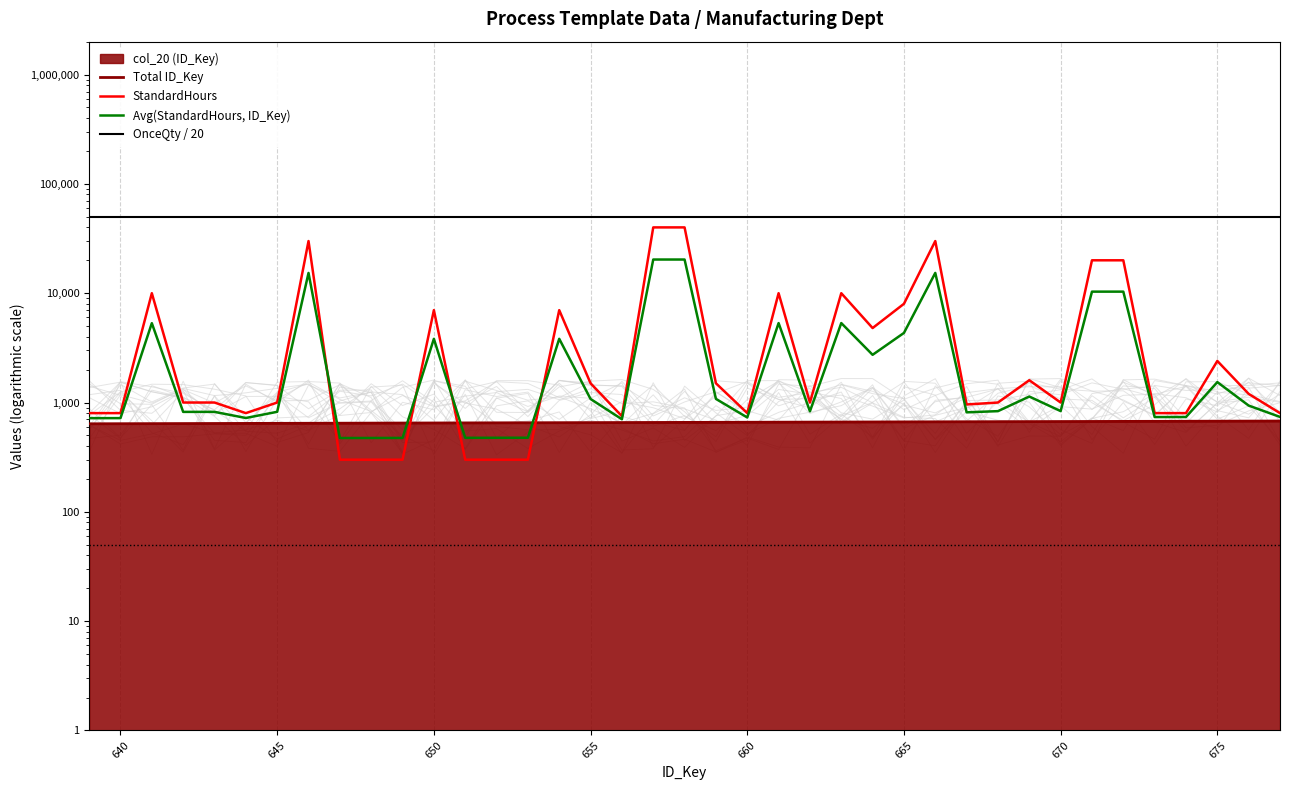

What is the lowest value of the Avg(StandardHours, ID_Key) series?

473.5